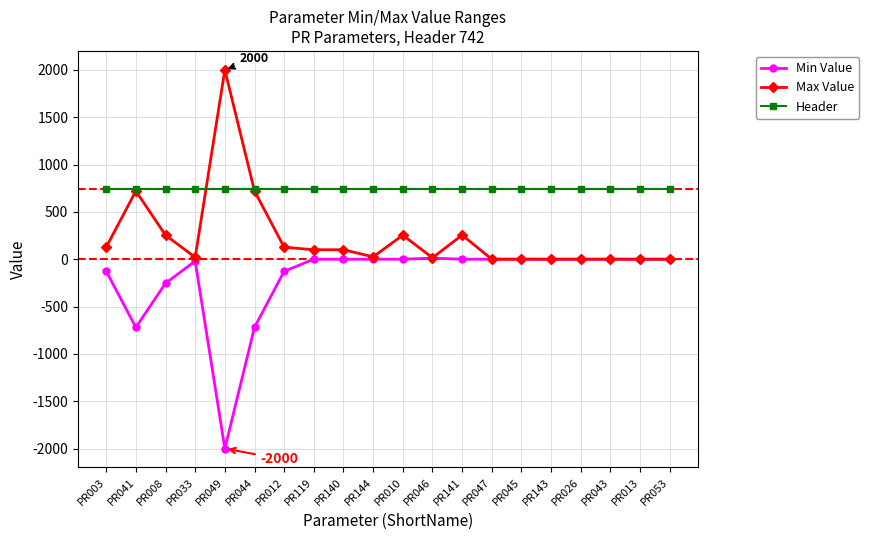

How many lines are shown in the chart?

3